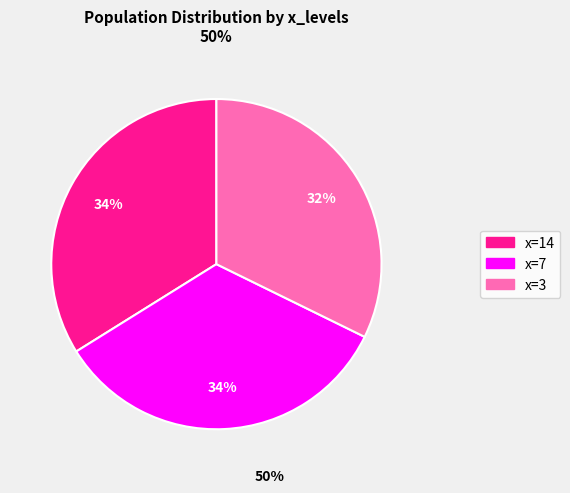

Is there any slice that represents more than half of the pie?

No